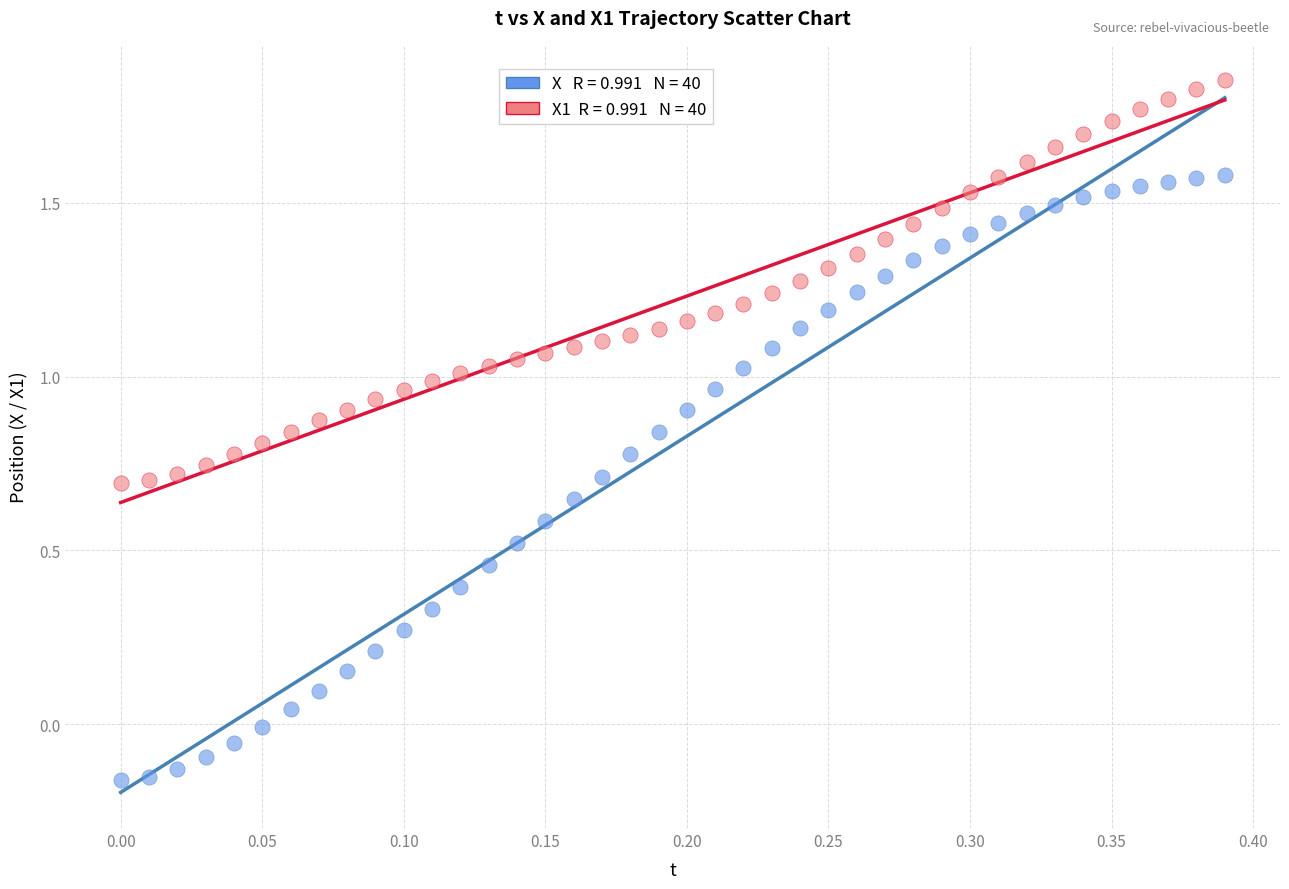

Across all data points, what is the range of X values (max minus min)?

0.4